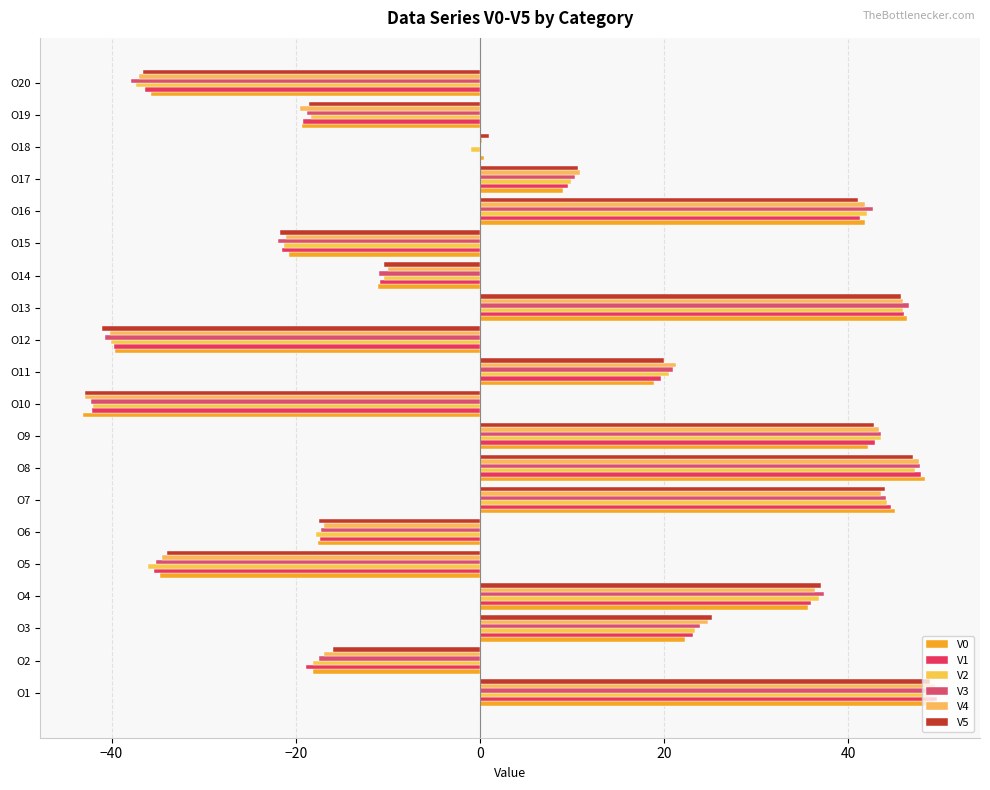

How many series are shown in this chart?

6